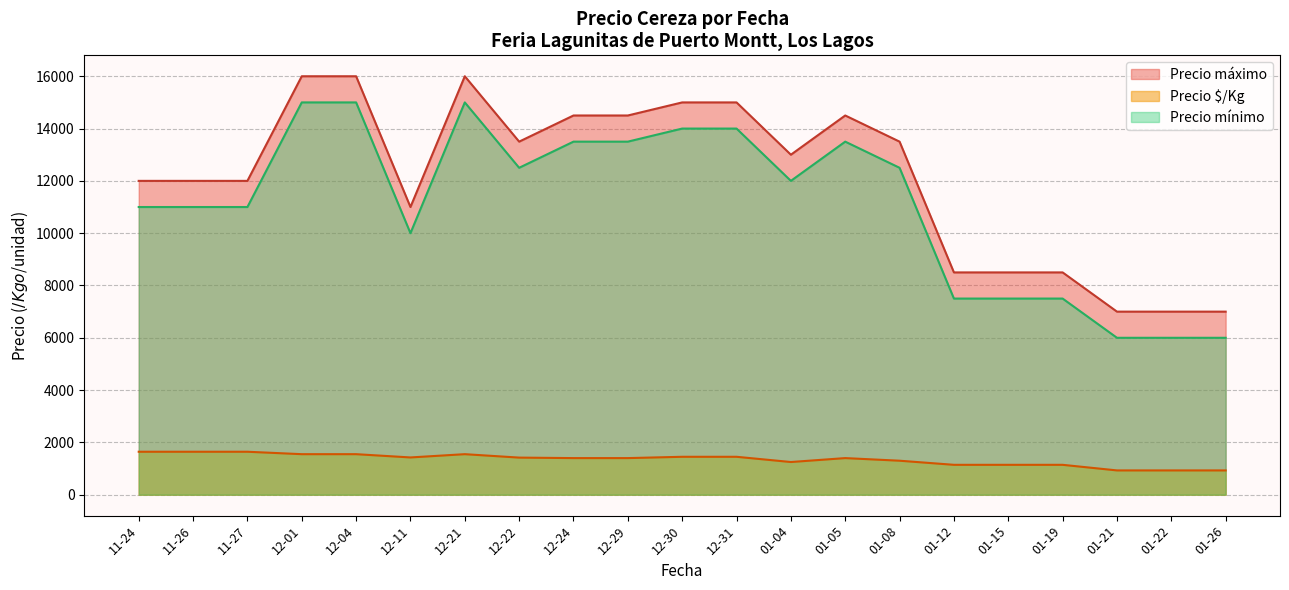

Is the value of Precio mínimo at 11-26 greater than the value of Precio máximo at 11-27?

No